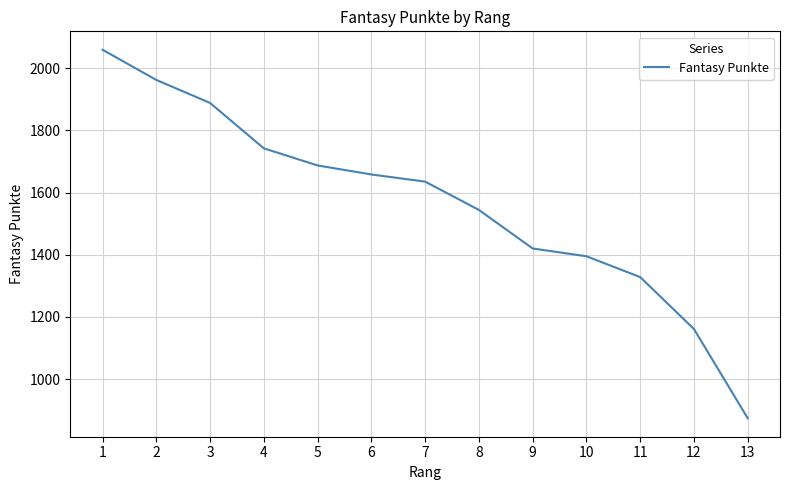

Is it true that the value at 12 is 1161?

True